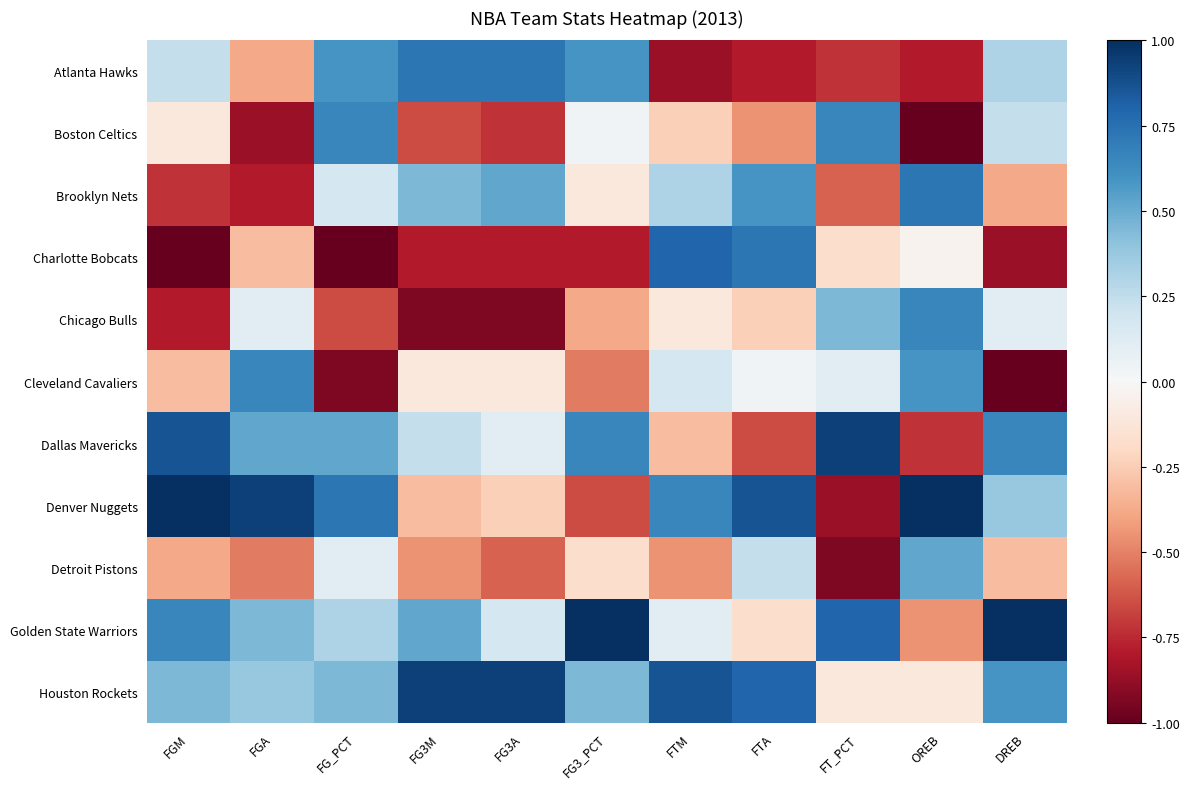

Reading left to right, list all the values displayed in this chart.

Atlanta Hawks: FGM=0.2	FGA=-0.4	FG_PCT=0.6	FG3M=0.7	FG3A=0.7	FG3_PCT=0.6	FTM=-0.9	FTA=-0.8	FT_PCT=-0.7	OREB=-0.8	DREB=0.3
Boston Celtics: FGM=-0.1	FGA=-0.9	FG_PCT=0.7	FG3M=-0.7	FG3A=-0.7	FG3_PCT=0.0	FTM=-0.2	FTA=-0.4	FT_PCT=0.7	OREB=-1.0	DREB=0.2
Brooklyn Nets: FGM=-0.7	FGA=-0.8	FG_PCT=0.2	FG3M=0.4	FG3A=0.5	FG3_PCT=-0.1	FTM=0.3	FTA=0.6	FT_PCT=-0.6	OREB=0.7	DREB=-0.4
Charlotte Bobcats: FGM=-1.0	FGA=-0.3	FG_PCT=-1.0	FG3M=-0.8	FG3A=-0.8	FG3_PCT=-0.8	FTM=0.8	FTA=0.7	FT_PCT=-0.2	OREB=-0.0	DREB=-0.9
Chicago Bulls: FGM=-0.8	FGA=0.1	FG_PCT=-0.7	FG3M=-0.9	FG3A=-0.9	FG3_PCT=-0.4	FTM=-0.1	FTA=-0.2	FT_PCT=0.4	OREB=0.7	DREB=0.1
Cleveland Cavaliers: FGM=-0.3	FGA=0.7	FG_PCT=-0.9	FG3M=-0.1	FG3A=-0.1	FG3_PCT=-0.5	FTM=0.2	FTA=0.0	FT_PCT=0.1	OREB=0.6	DREB=-1.0
Dallas Mavericks: FGM=0.9	FGA=0.5	FG_PCT=0.5	FG3M=0.2	FG3A=0.1	FG3_PCT=0.7	FTM=-0.3	FTA=-0.7	FT_PCT=0.9	OREB=-0.7	DREB=0.7
Denver Nuggets: FGM=1.0	FGA=0.9	FG_PCT=0.7	FG3M=-0.3	FG3A=-0.2	FG3_PCT=-0.7	FTM=0.7	FTA=0.9	FT_PCT=-0.9	OREB=1.0	DREB=0.4
Detroit Pistons: FGM=-0.4	FGA=-0.5	FG_PCT=0.1	FG3M=-0.4	FG3A=-0.6	FG3_PCT=-0.2	FTM=-0.4	FTA=0.2	FT_PCT=-0.9	OREB=0.5	DREB=-0.3
Golden State Warriors: FGM=0.7	FGA=0.4	FG_PCT=0.3	FG3M=0.5	FG3A=0.2	FG3_PCT=1.0	FTM=0.1	FTA=-0.2	FT_PCT=0.8	OREB=-0.4	DREB=1.0
Houston Rockets: FGM=0.4	FGA=0.4	FG_PCT=0.4	FG3M=0.9	FG3A=0.9	FG3_PCT=0.4	FTM=0.9	FTA=0.8	FT_PCT=-0.1	OREB=-0.1	DREB=0.6